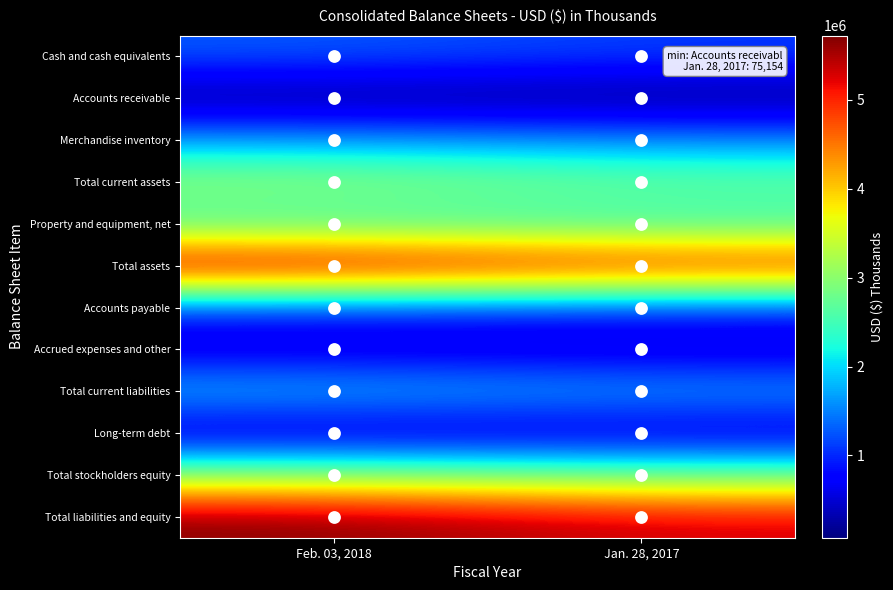

Reading right to left, extract all data points from this chart.

Cash and cash equivalents: Jan. 28, 2017=1111599	Feb. 03, 2018=1290294
Accounts receivable: Jan. 28, 2017=75154	Feb. 03, 2018=87868
Merchandise inventory: Jan. 28, 2017=1512886	Feb. 03, 2018=1641735
Total current assets: Jan. 28, 2017=2813049	Feb. 03, 2018=3151157
Property and equipment, net: Jan. 28, 2017=2328048	Feb. 03, 2018=2382464
Total assets: Jan. 28, 2017=5309351	Feb. 03, 2018=5722051
Accounts payable: Jan. 28, 2017=1021735	Feb. 03, 2018=1059844
Accrued expenses and other: Jan. 28, 2017=398126	Feb. 03, 2018=431706
Total current liabilities: Jan. 28, 2017=1752506	Feb. 03, 2018=1926402
Long-term debt: Jan. 28, 2017=396493	Feb. 03, 2018=311994
Total stockholders equity: Jan. 28, 2017=2748017	Feb. 03, 2018=3049308
Total liabilities and equity: Jan. 28, 2017=5309351	Feb. 03, 2018=5722051